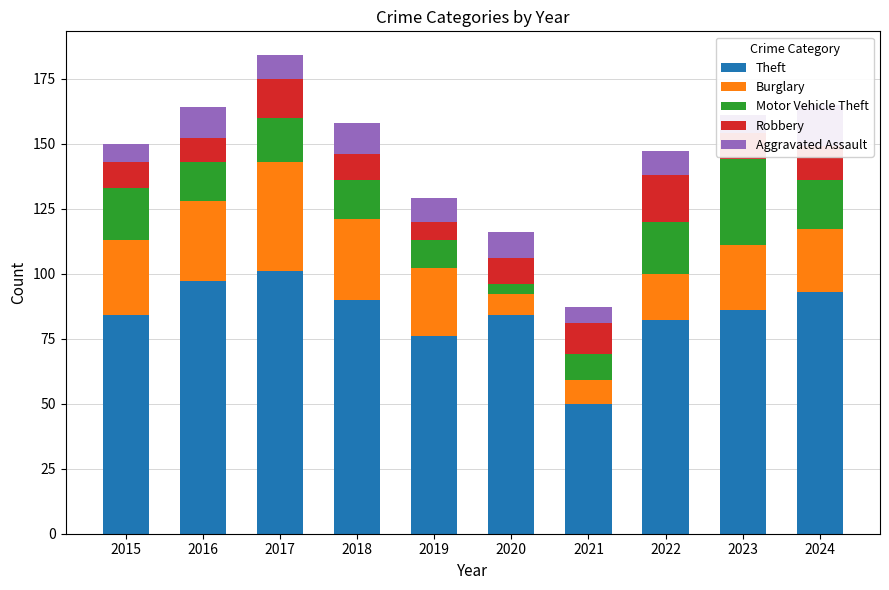

Read the Robbery value at 2020.

10